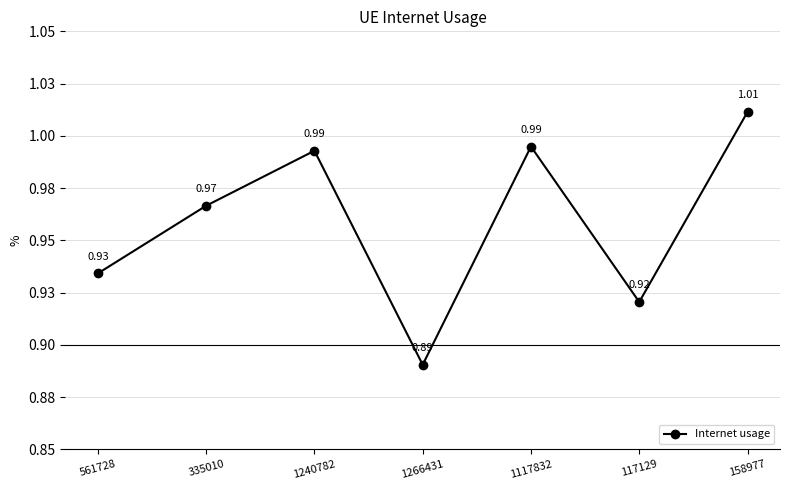

The chart shows a value of 1.6 at 335010. True or false?

False